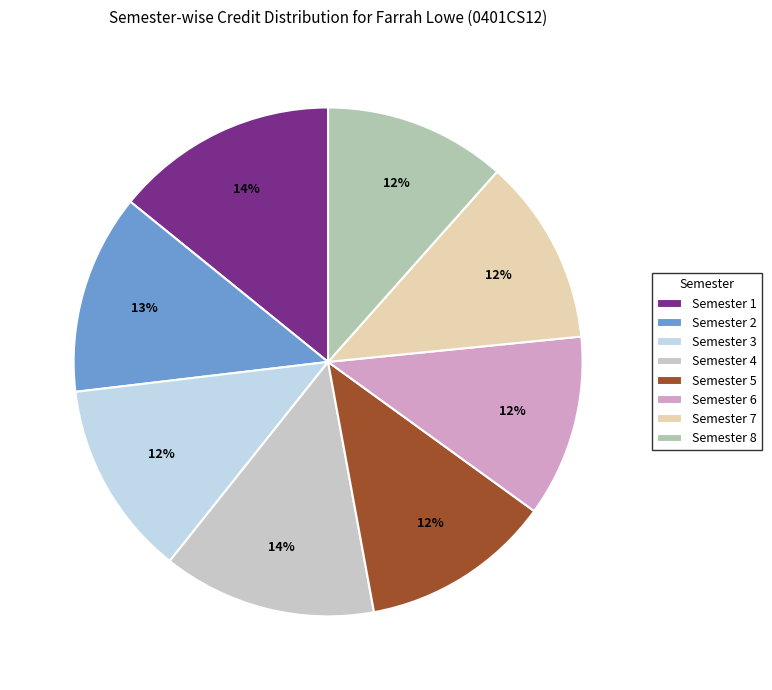

To the nearest percent, what is the combined percentage of Semester 4 and Semester 1?

28%